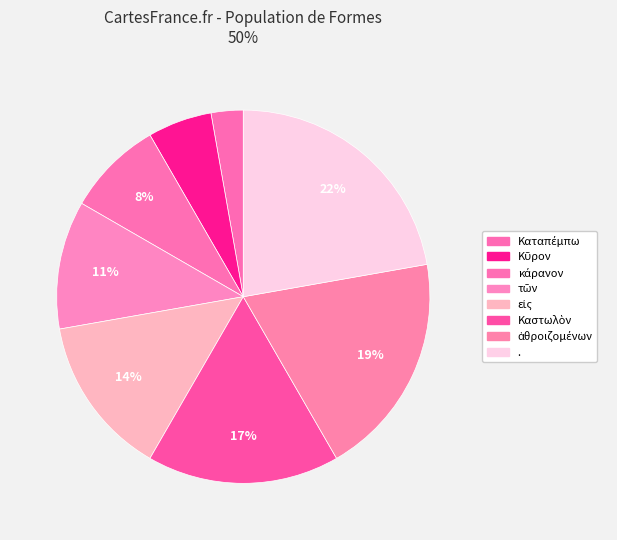

Is the sum of κάρανον and ἁθροιζομένων greater than half?

No